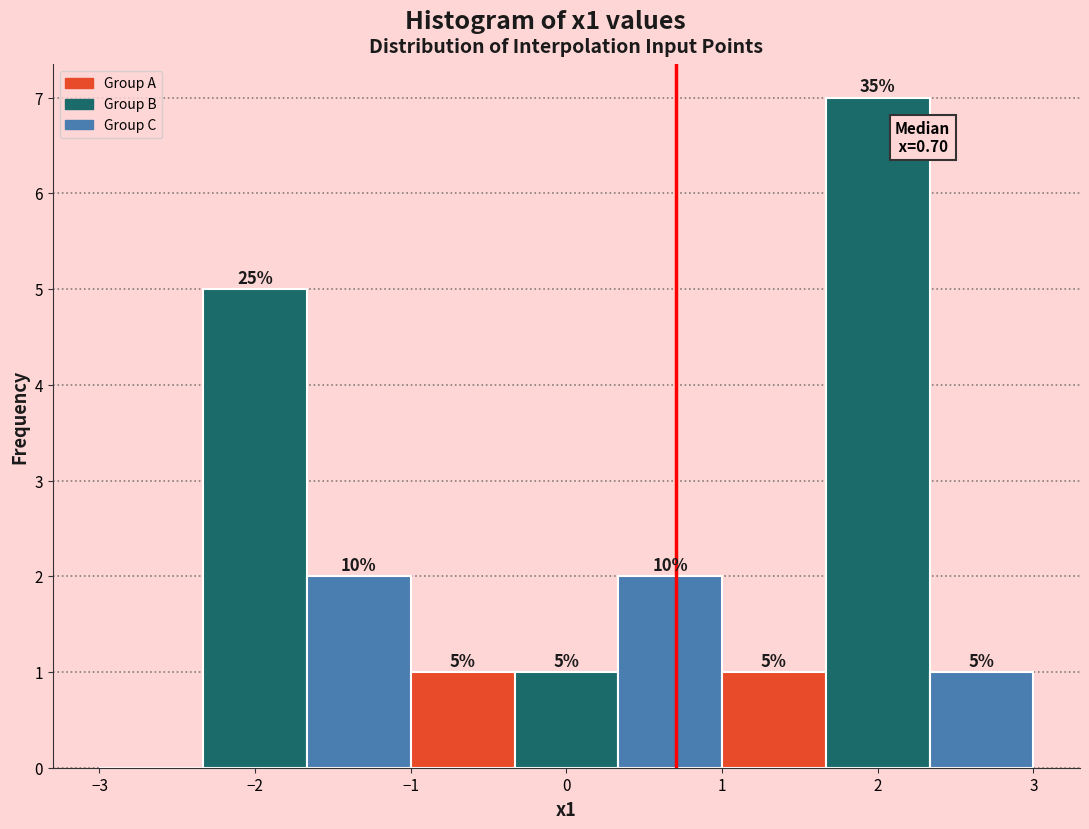

Which range on the x-axis has the tallest bar?

1.7 to 2.3